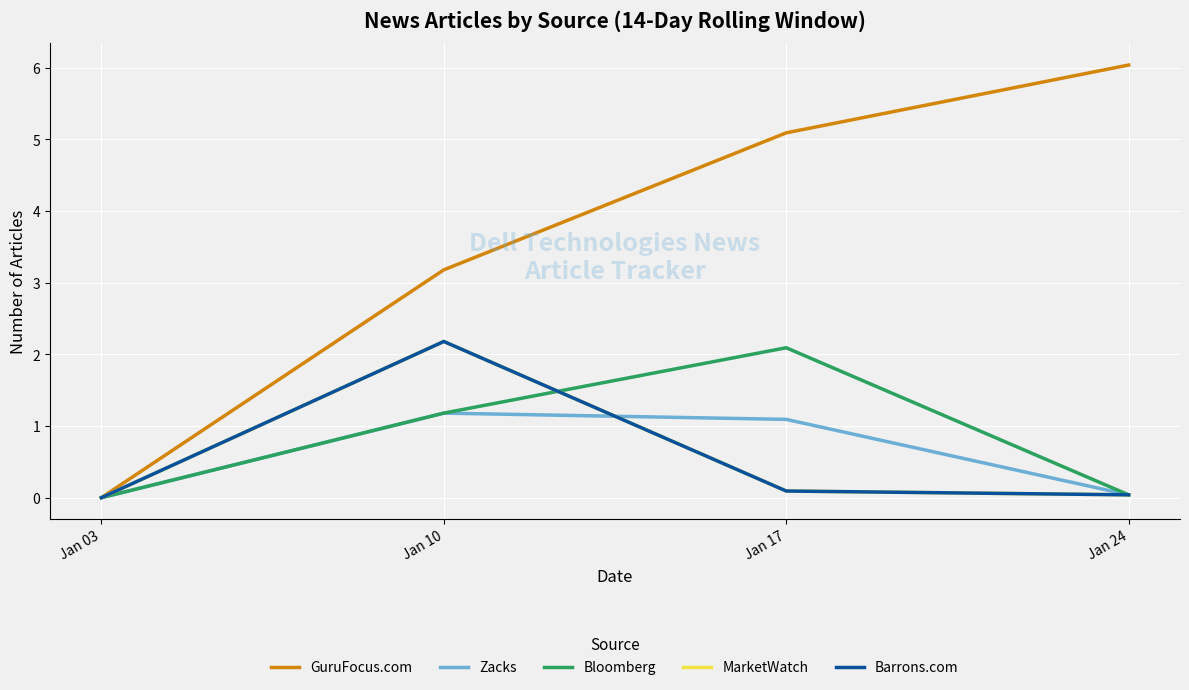

Is the value of Zacks at Jan 03 greater than the value of GuruFocus.com at Jan 03?

No